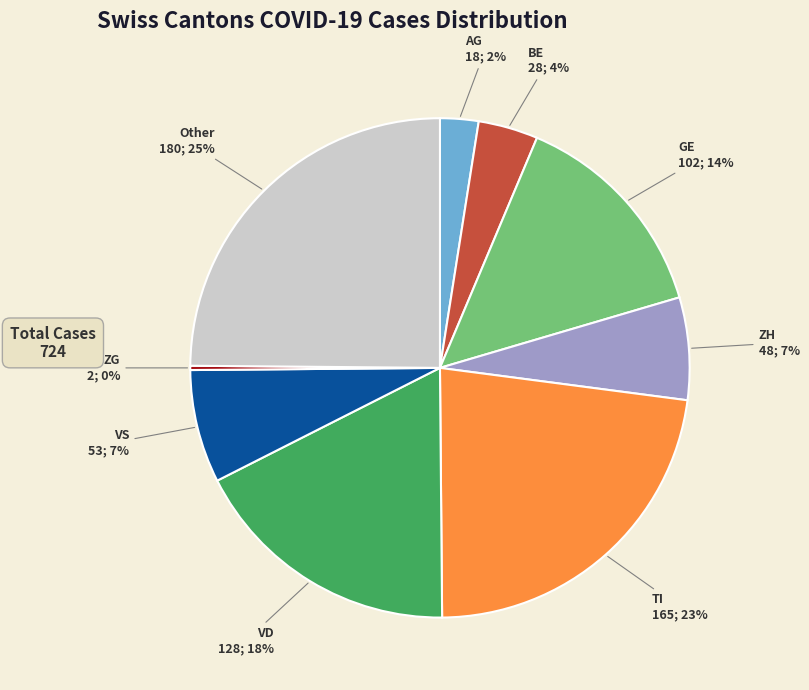

Does any single category account for the majority?

No